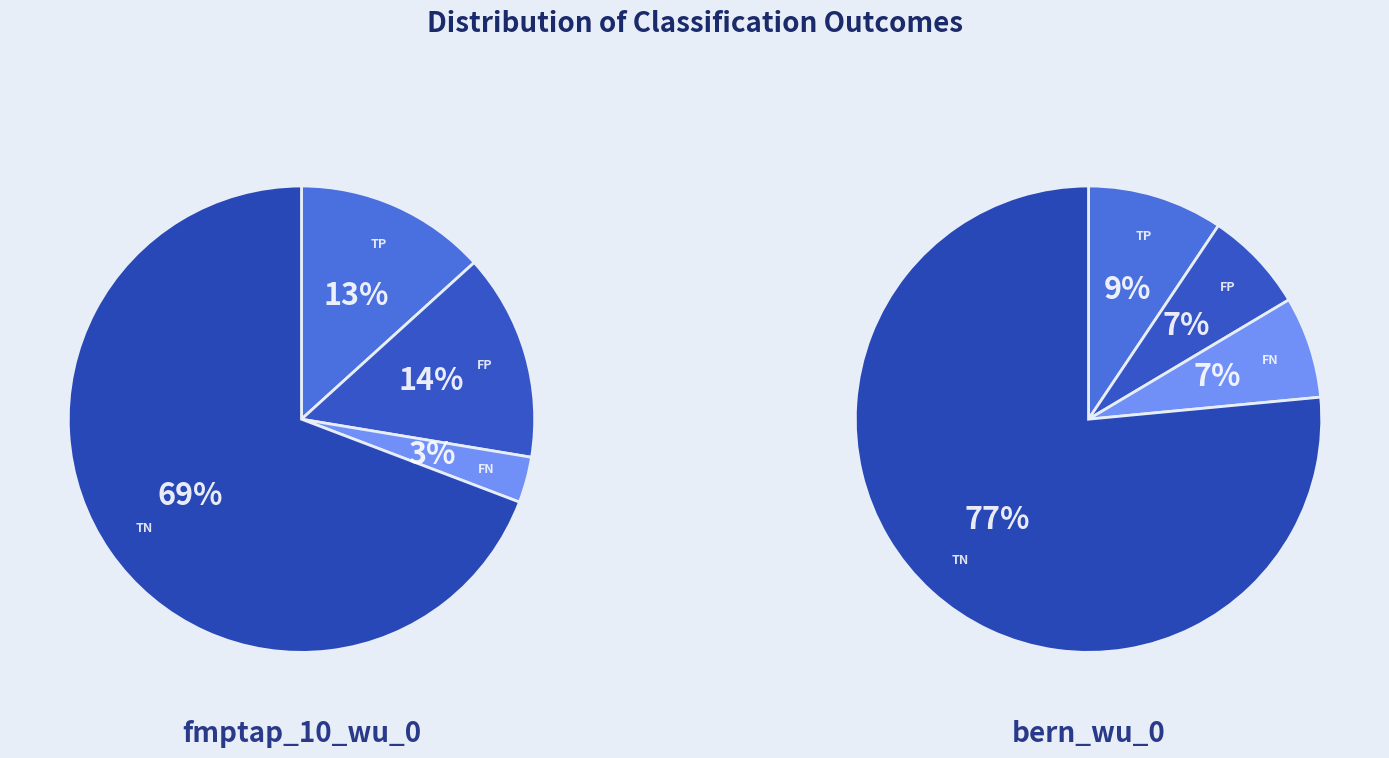

Is there any slice that represents more than half of the pie?

Yes